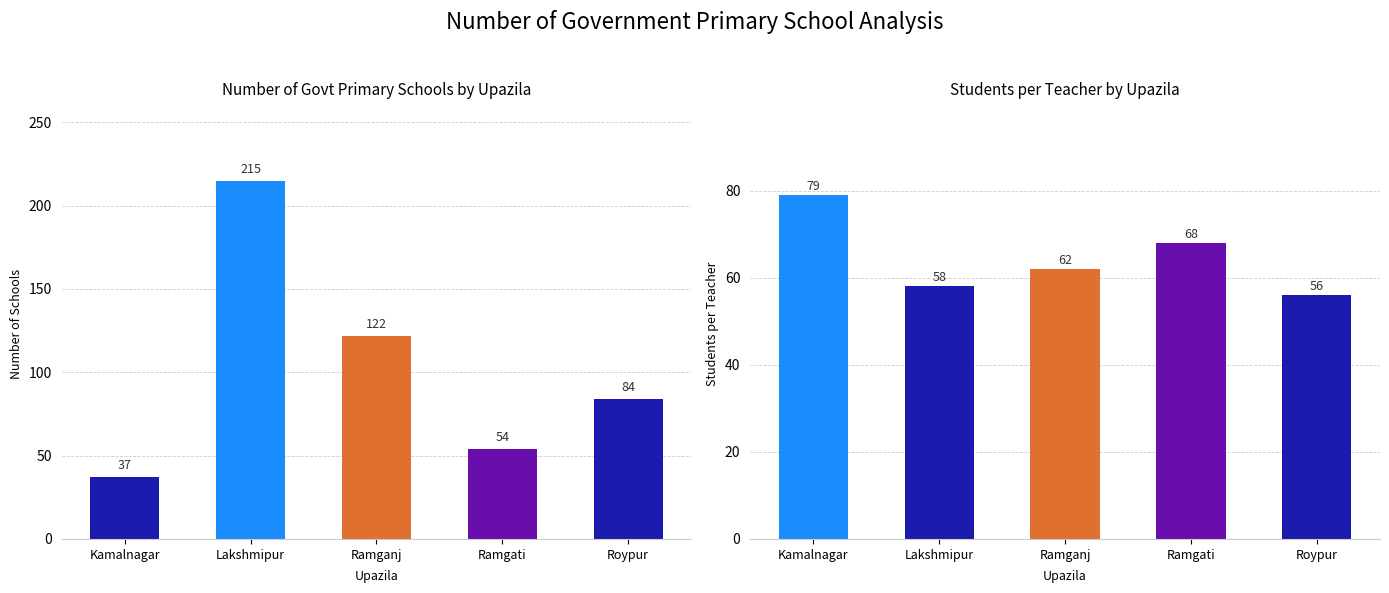

At Ramgati, list the series in order from largest to smallest.

Students per Teacher, Number of Government Primary Schools